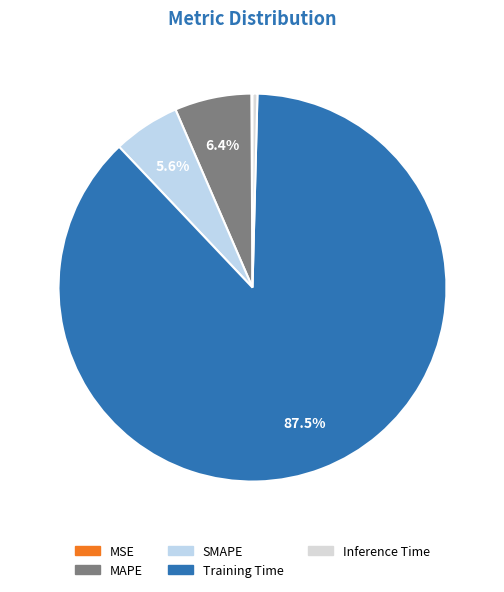

What percentage is the MAPE slice, to the nearest percent?

6%